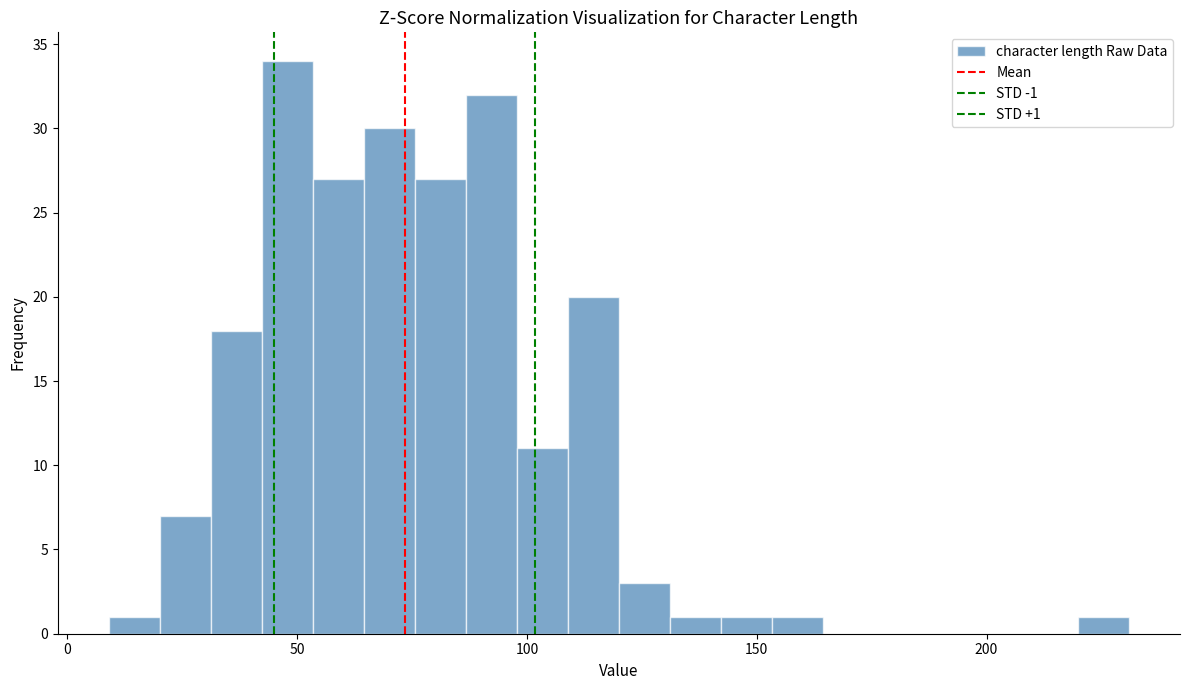

Around what value on the x-axis is the tallest bar? Give the approximate position of its centre, as read against the axis.

50